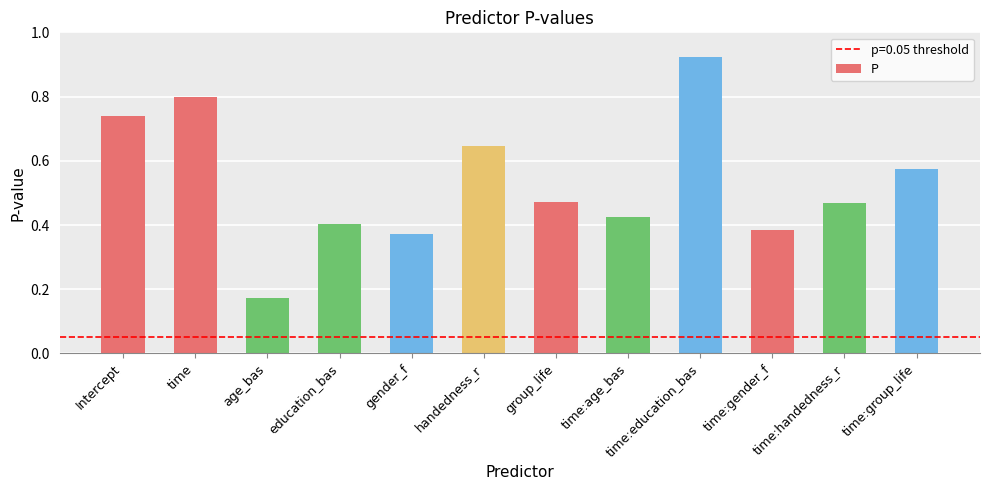

The chart shows a value of 0.4 at time:gender_f. True or false?

True